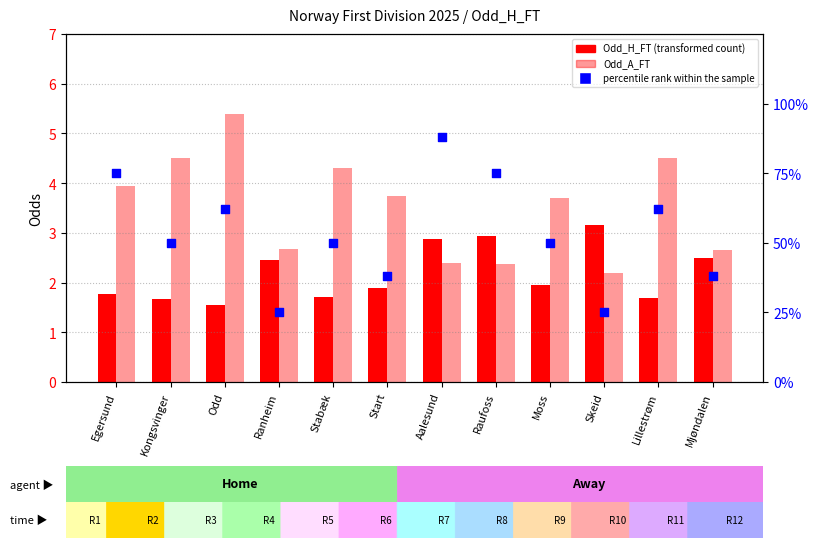

Which series has the widest spread of Y values?

percentile rank within the sample